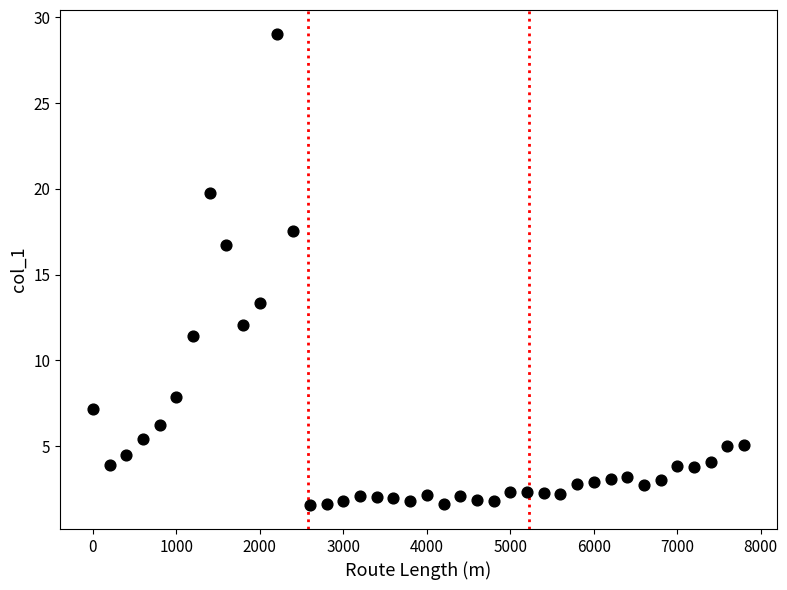

What is the range of Y values (max minus min)?

27.5